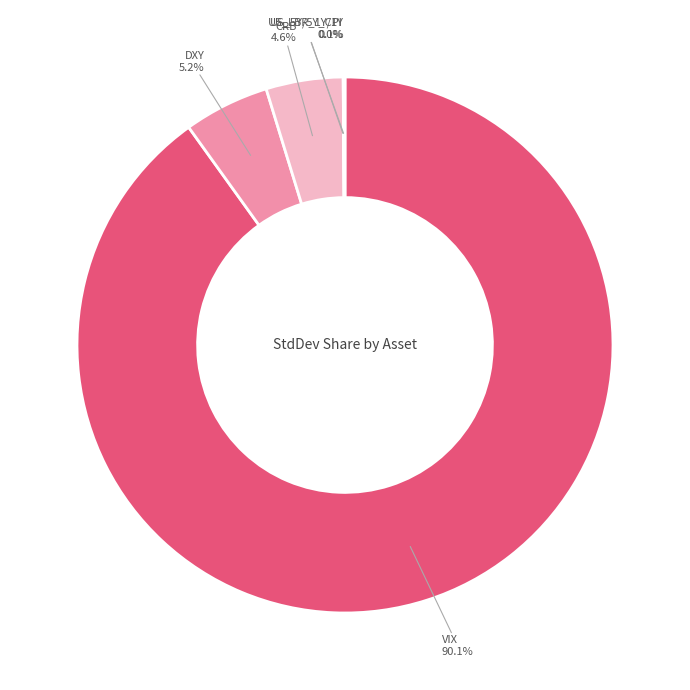

Count the number of slices in the pie.

5